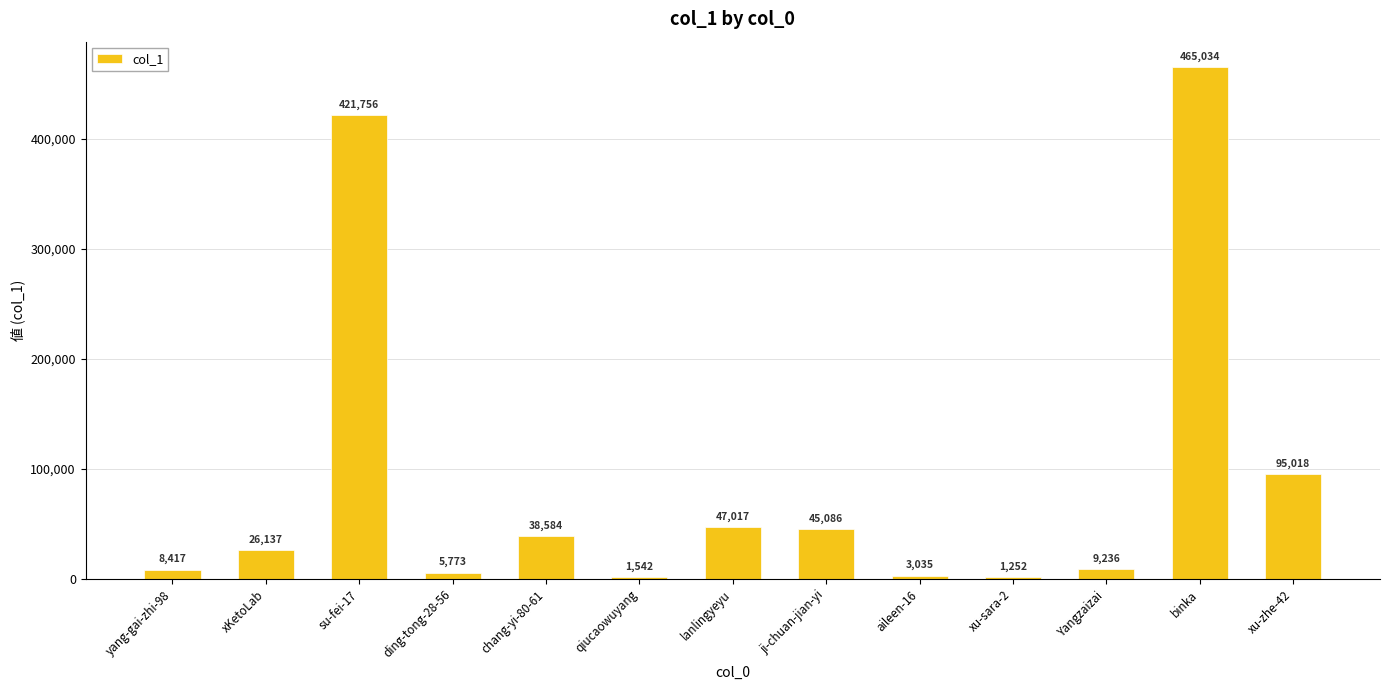

What is the greatest value displayed?

465034